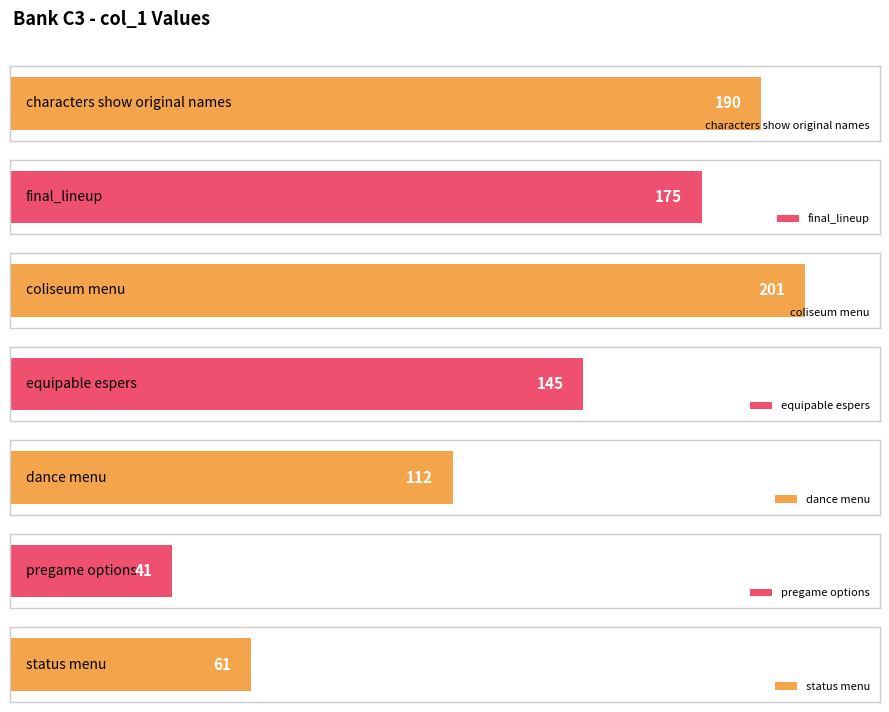

Which category has the highest value across all series?

coliseum menu